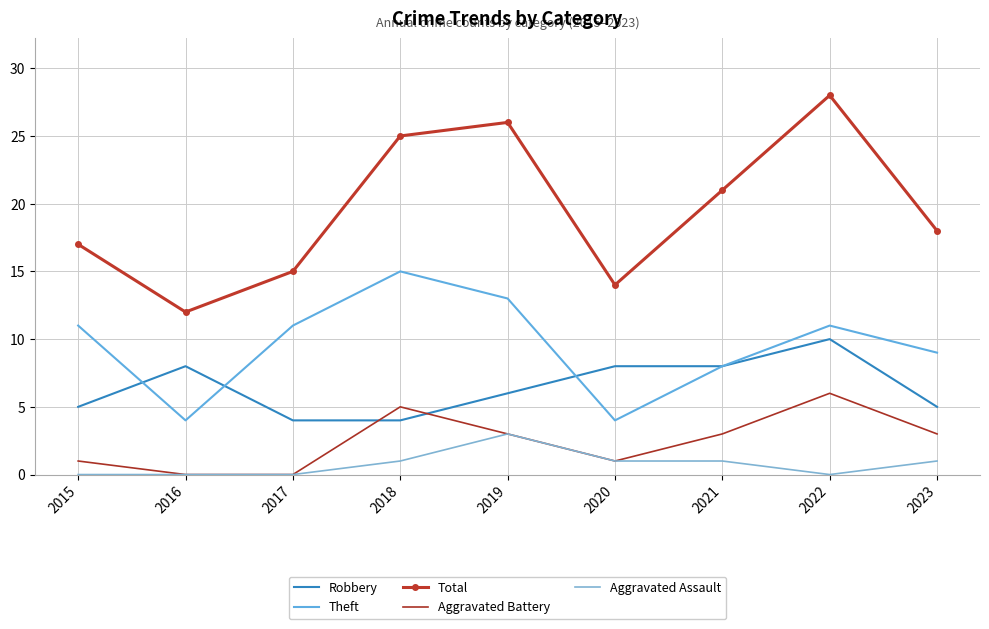

How many data points does each series have?

9